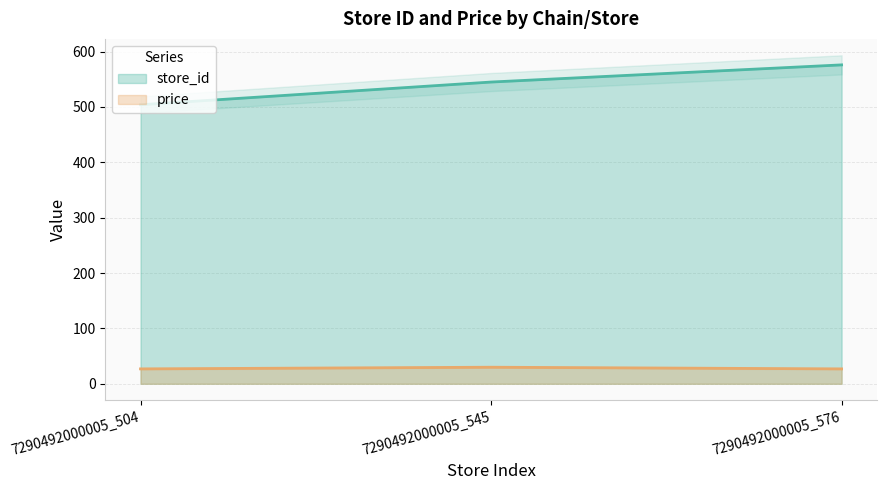

Is the value of store_id at 7290492000005_504 greater than the value of price at 7290492000005_576?

Yes